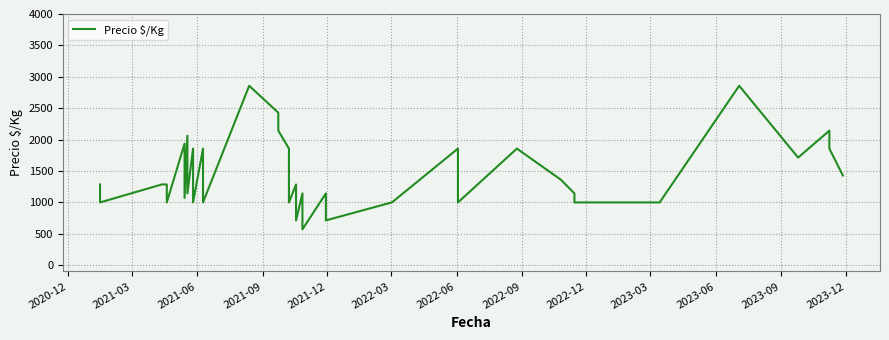

How many values are below 1286?

19